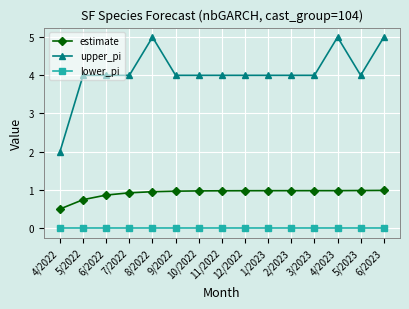

Rank the series at 2/2023 from highest to lowest value.

upper_pi, estimate, lower_pi